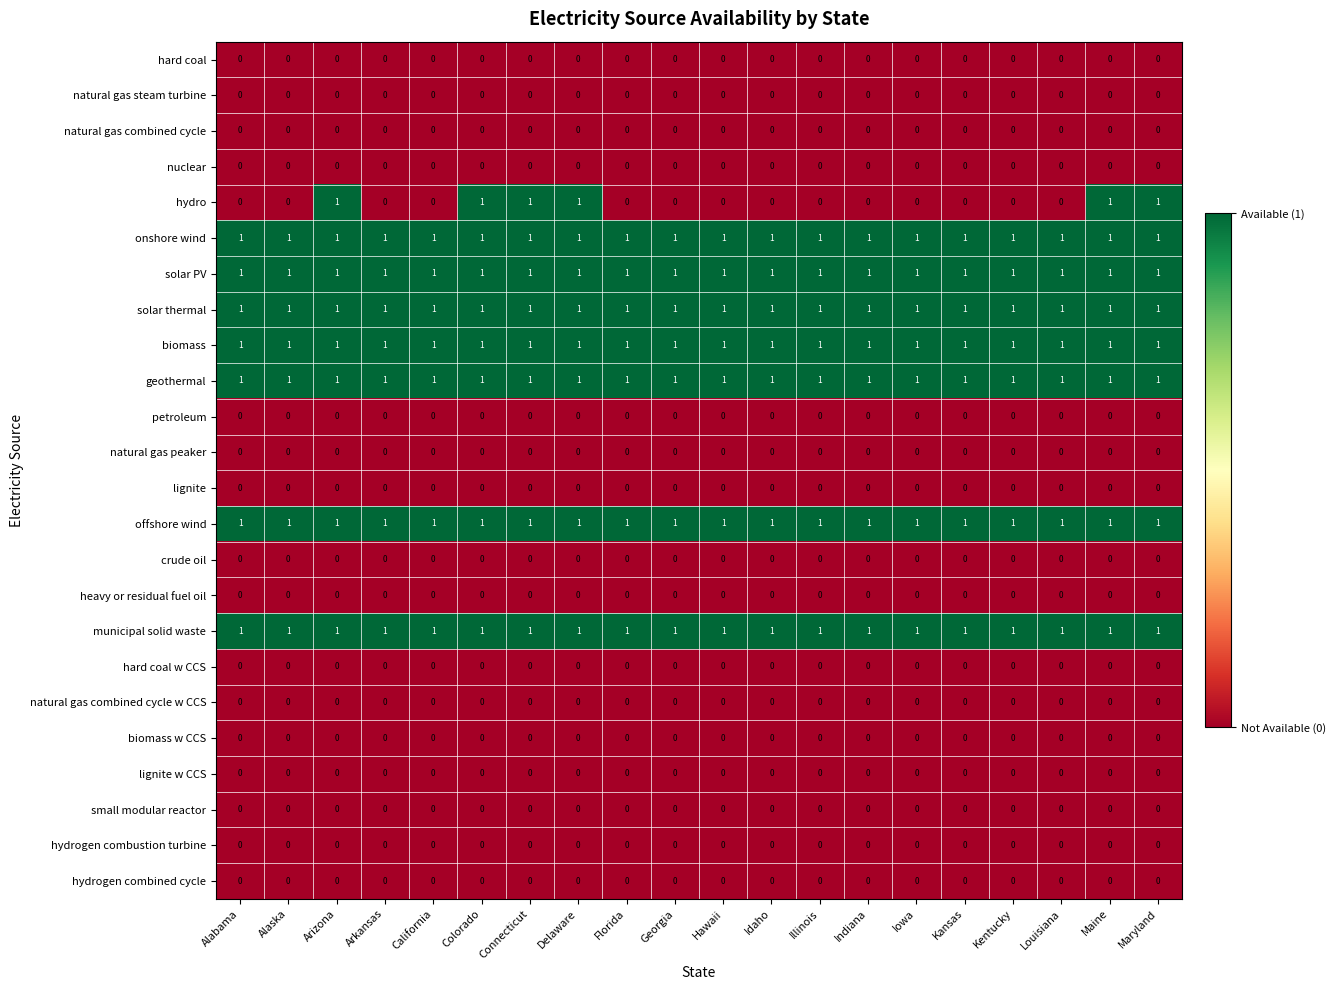

How many distinct data groups are displayed?

24